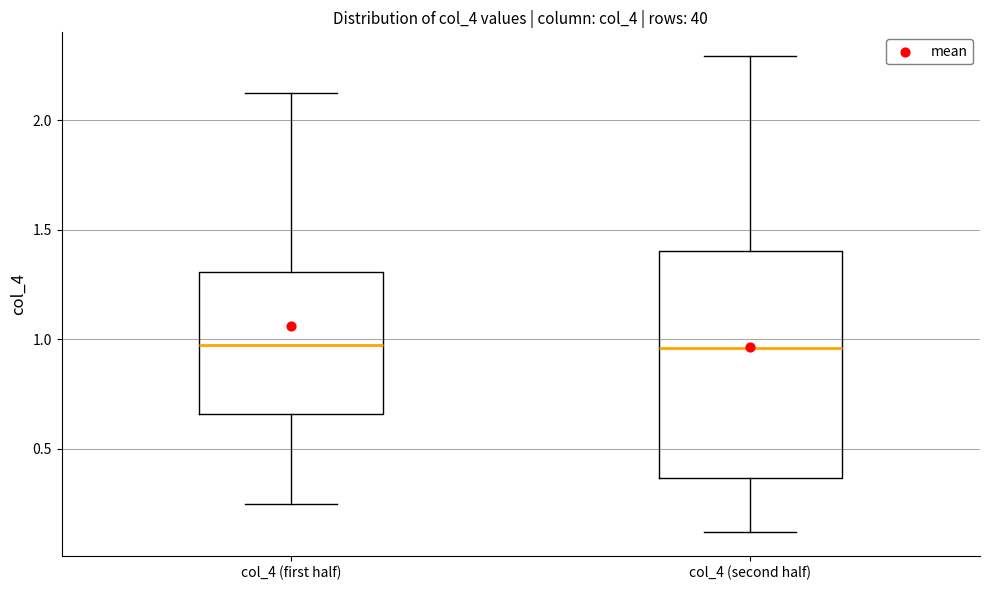

Reading left to right, read every box against the y-axis: the position of its median line, the range the box covers, and the ends of its whiskers. The values are not printed on the chart, so give them approximately, as read against the axis.

col_4 (first half): median 0.95, box 0.65 to 1.30, whiskers 0.25 to 2.10
col_4 (second half): median 0.95, box 0.35 to 1.40, whiskers 0.10 to 2.30